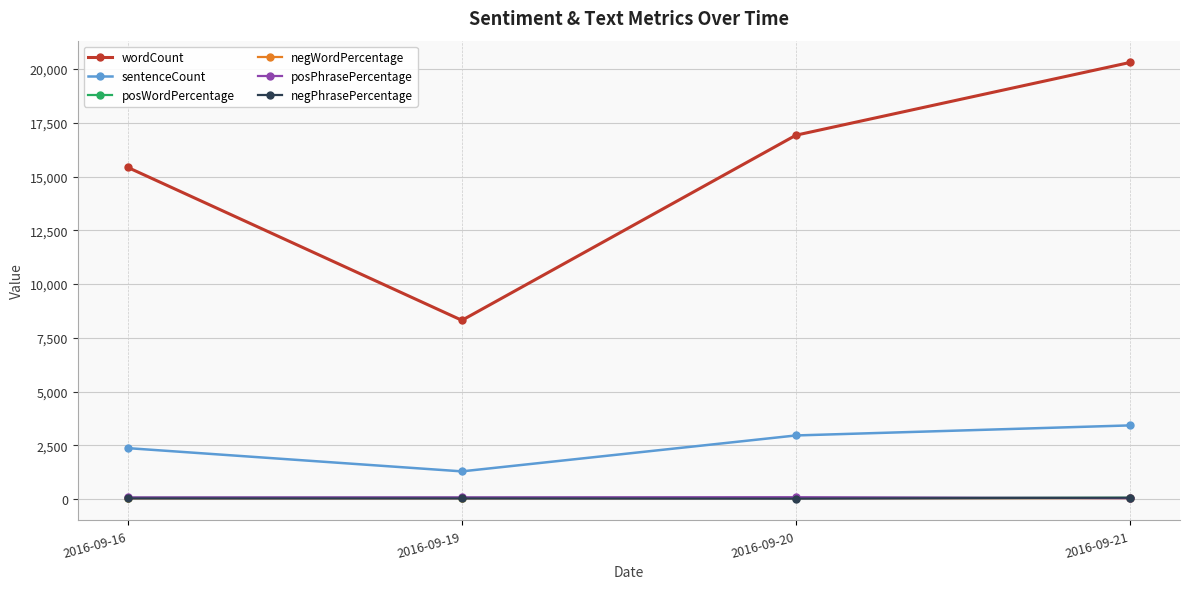

How many interior local peaks does the posWordPercentage series have?

1